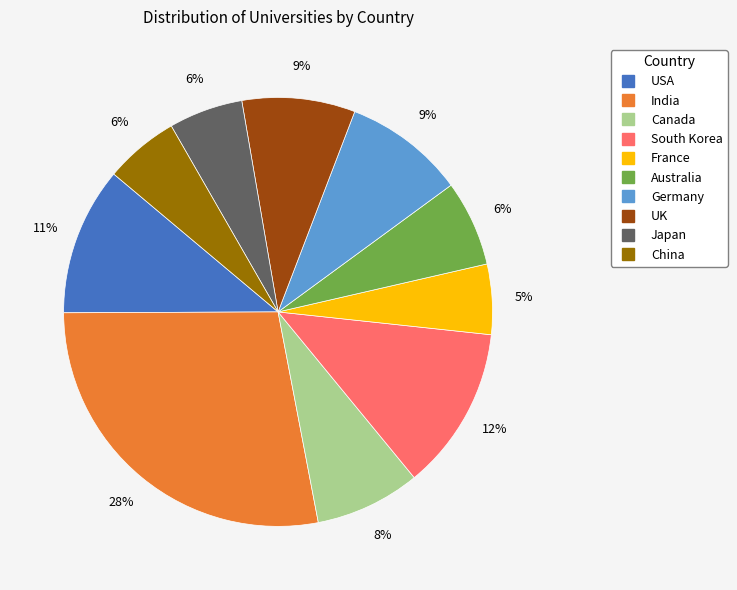

Between France and USA, which is larger?

USA